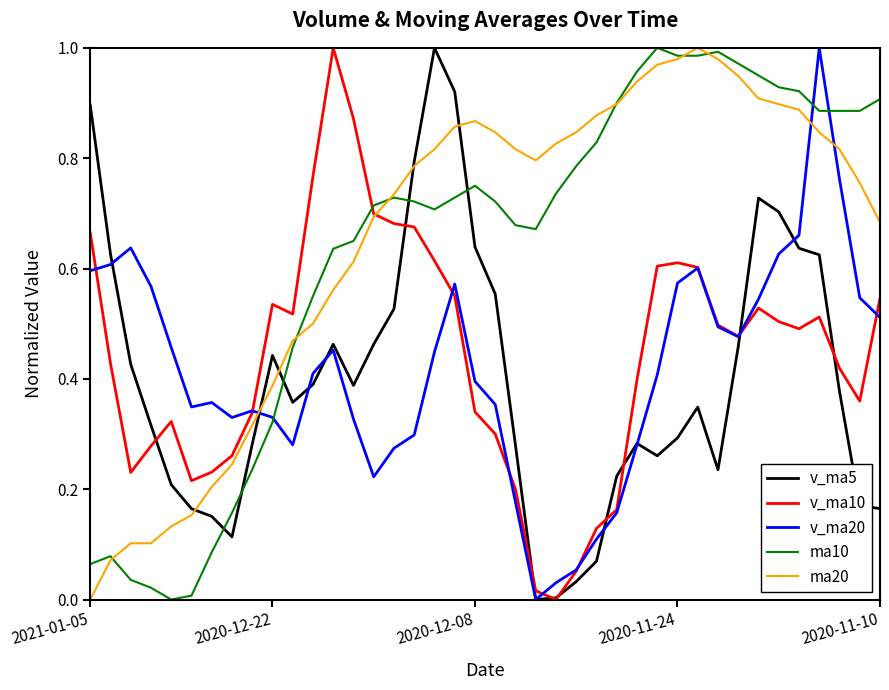

How many intersections are there between ma20 and v_ma20?

3